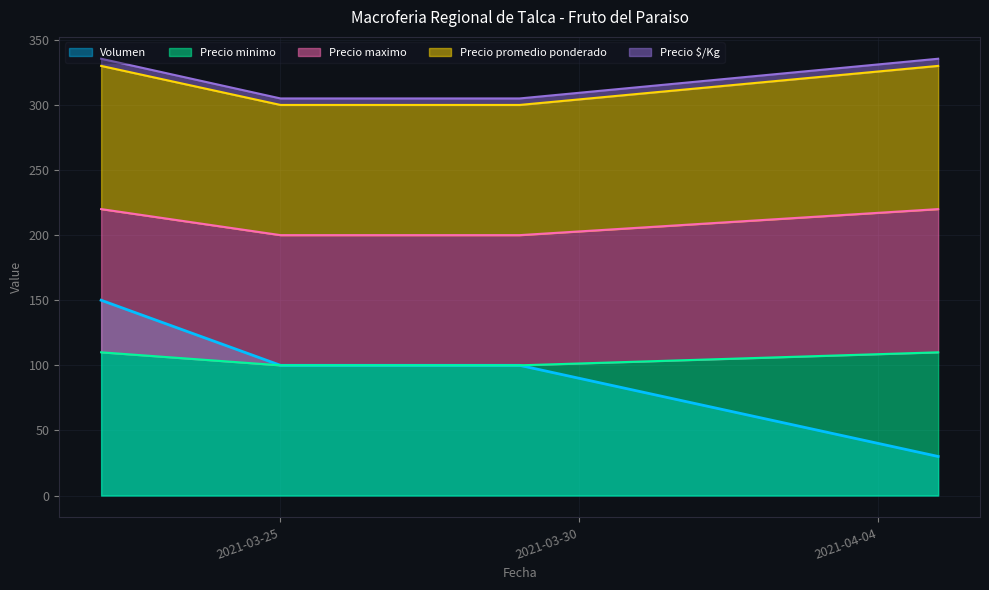

True or false: Precio $/Kg has a value of 576.6 at 2021-04-05.

False